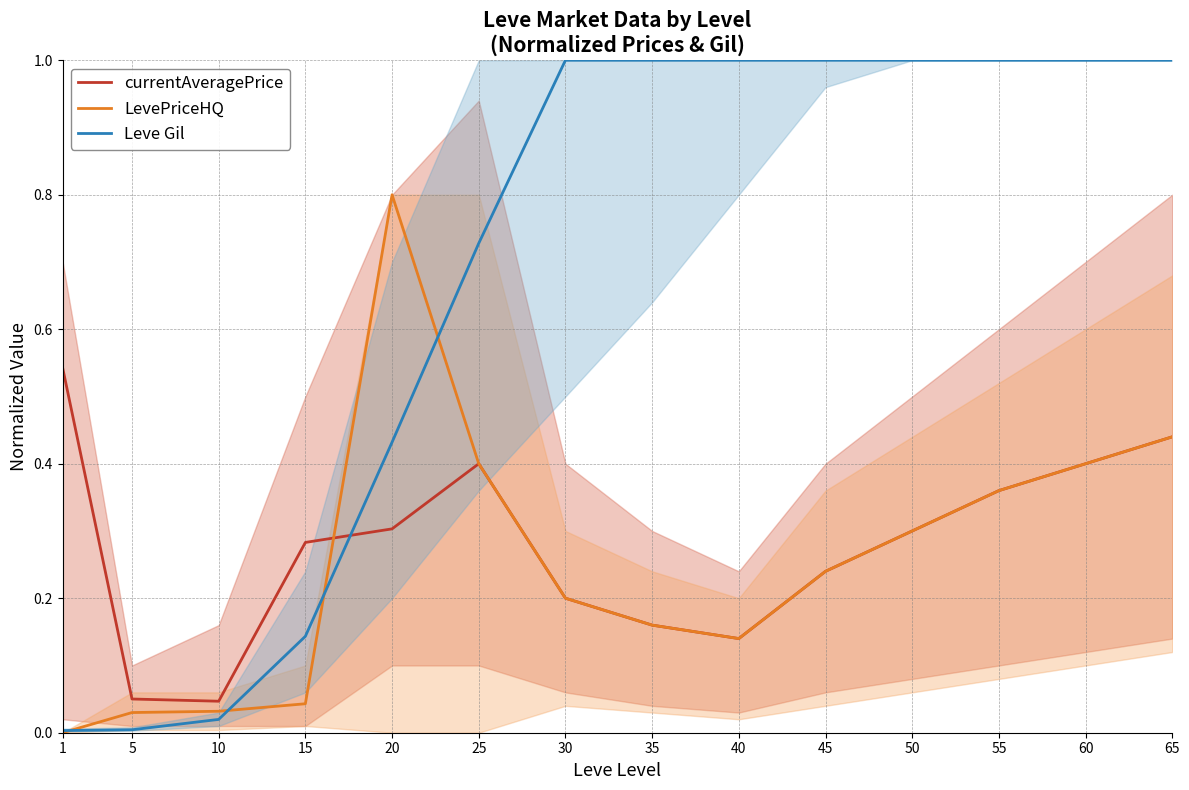

Which series ends up on top after the final intersection of currentAveragePrice and Leve Gil?

Leve Gil